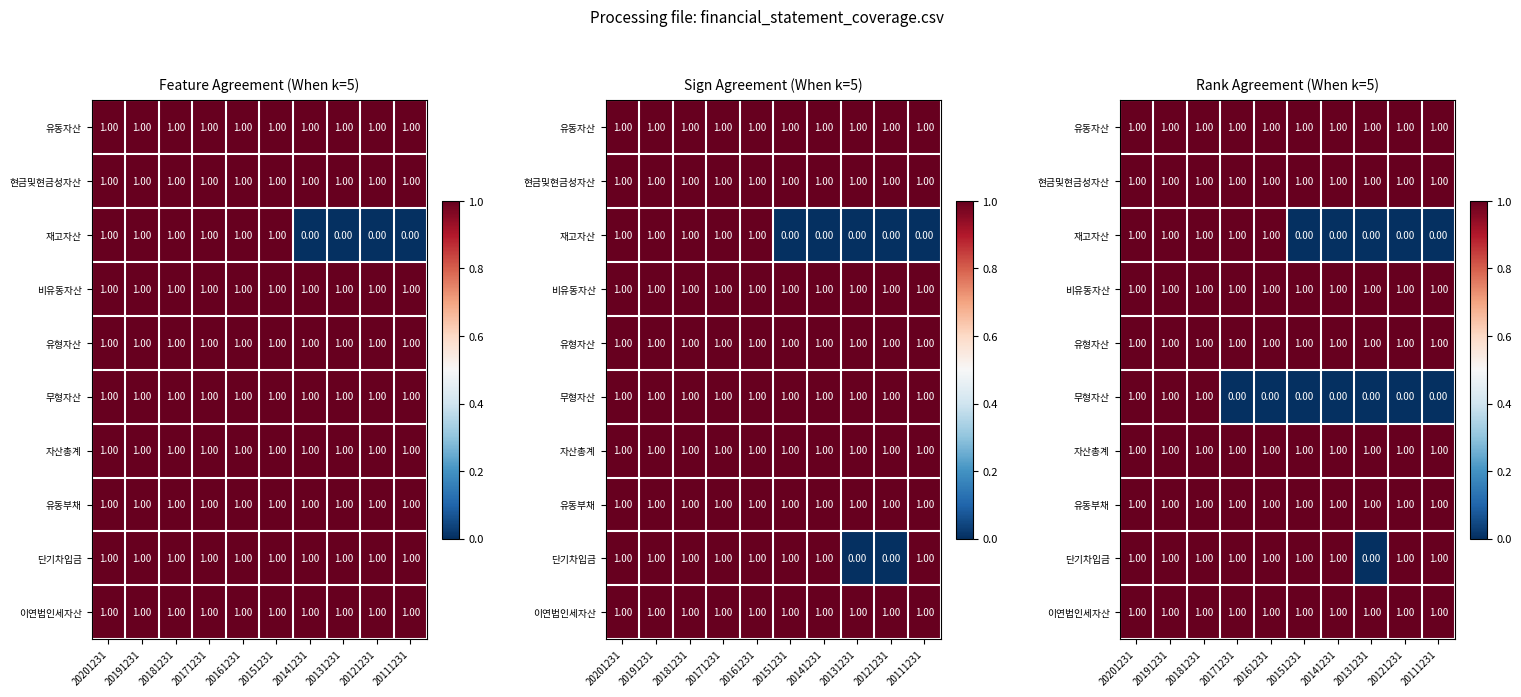

Rank the categories by 유형자산 value from lowest to highest.

20201231, 20191231, 20181231, 20171231, 20161231, 20151231, 20141231, 20131231, 20121231, 20111231